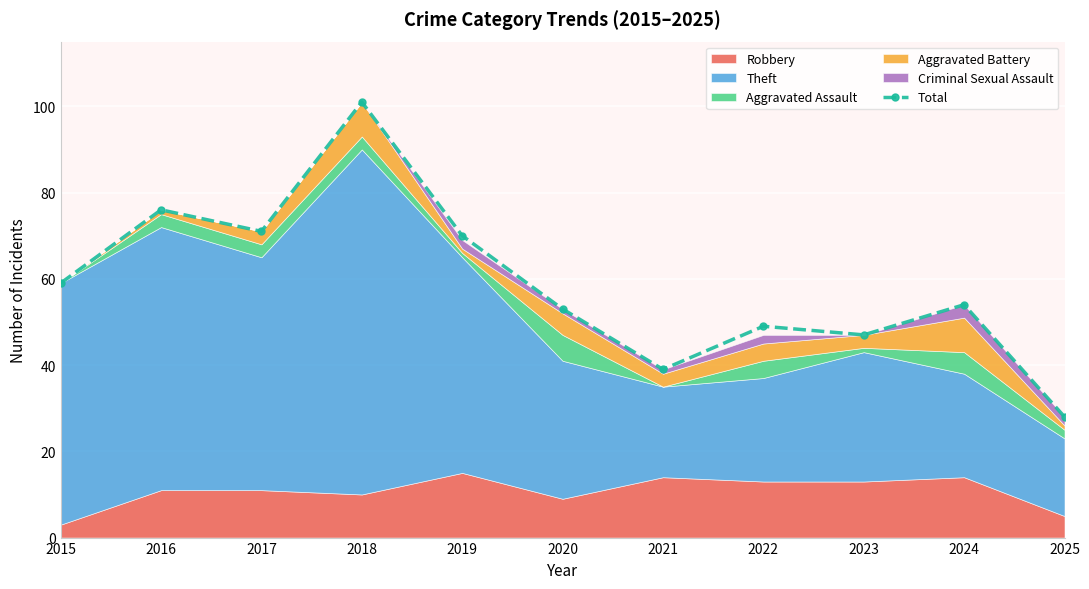

How many values exceed 54?

5